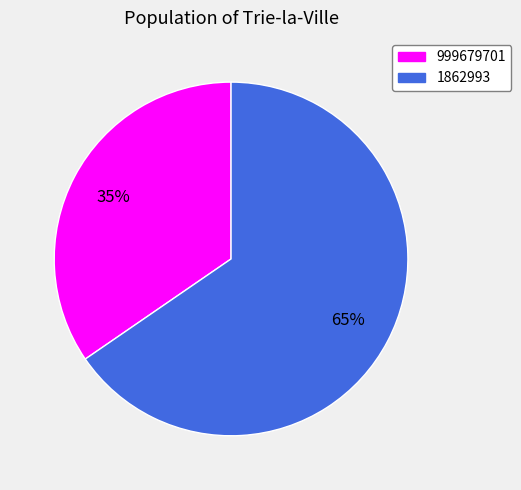

Between 999679701 and 1862993, which is larger?

1862993